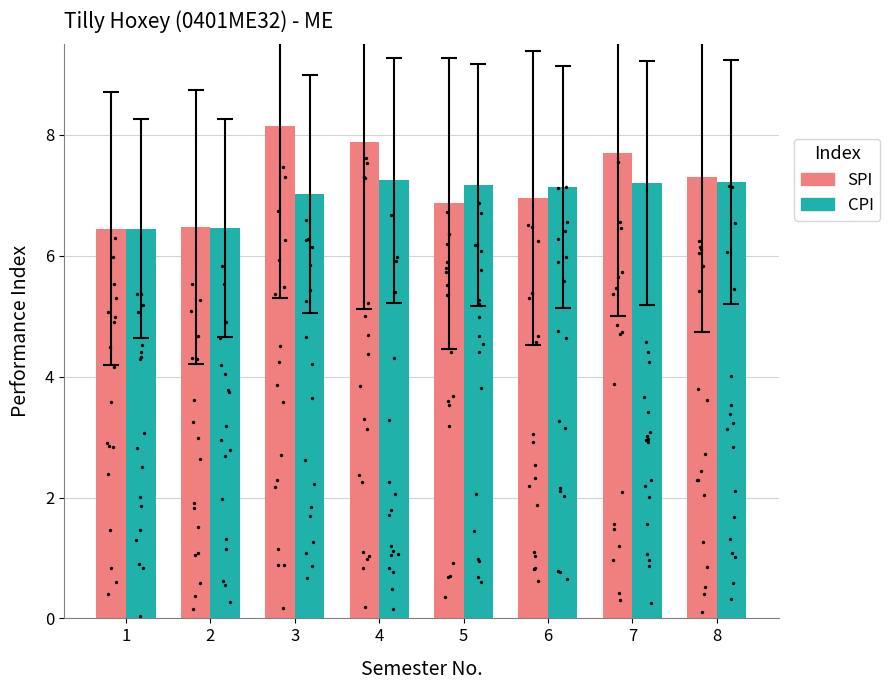

Which series contains the highest Y value?

SPI